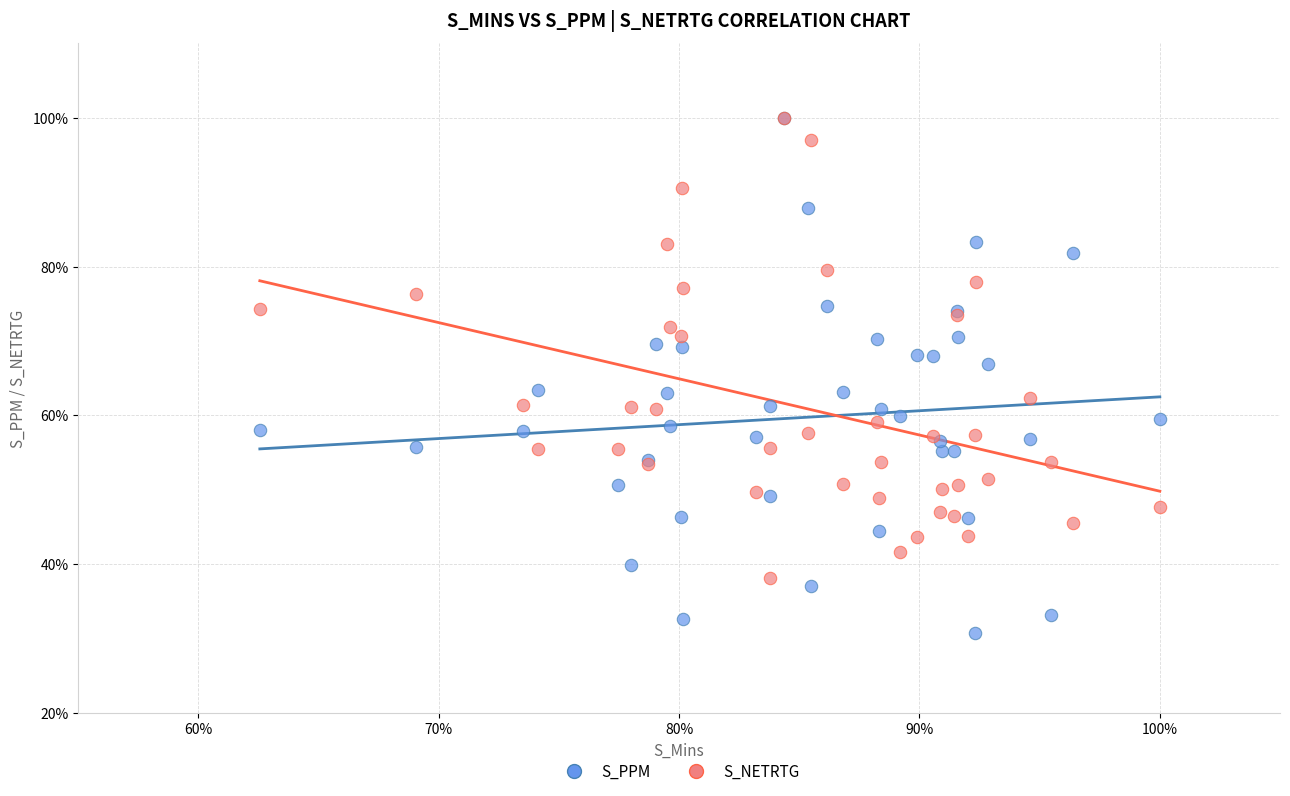

Which series contains the lowest Y value?

S_PPM